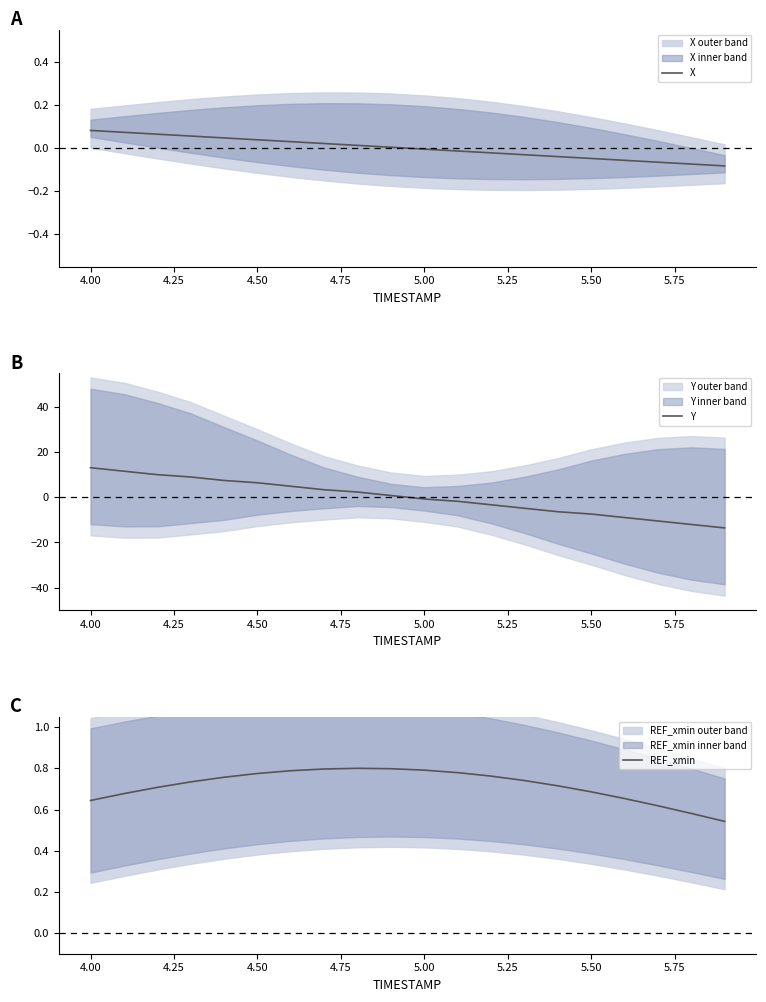

The X series shows 0.1 at 4.50. True or false?

False